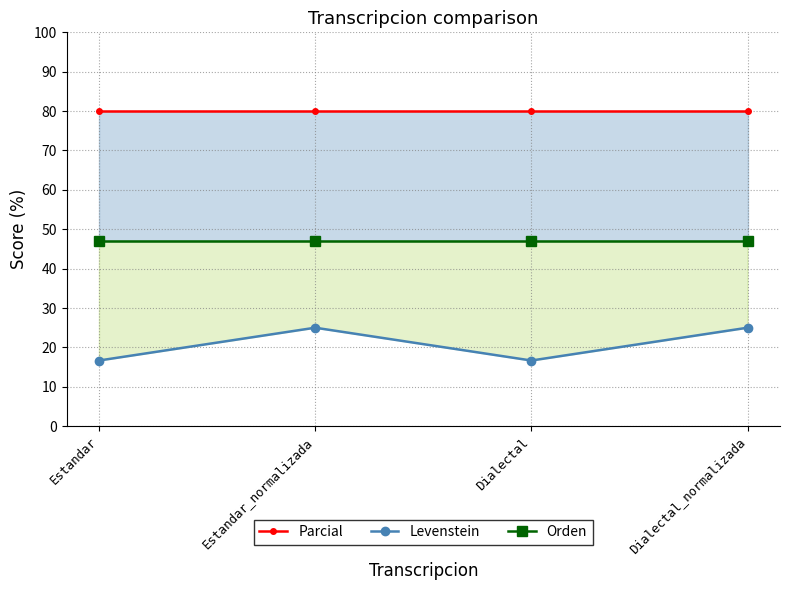

Which has a higher value, Estandar_normalizada or Dialectal_normalizada?

Estandar_normalizada